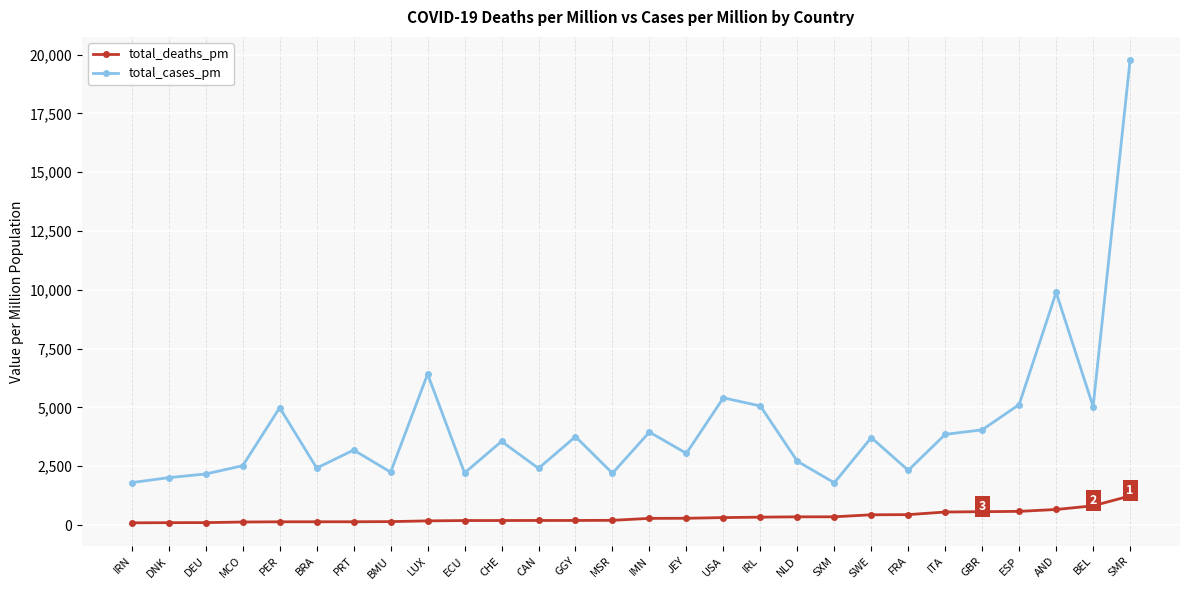

How many values in the total_deaths_pm series are below 282?

14